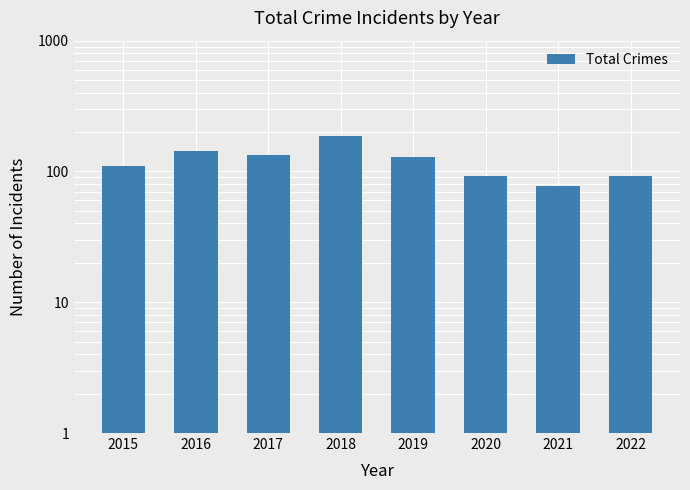

List the labels in order of value, smallest first.

2021, 2020, 2022, 2015, 2019, 2017, 2016, 2018